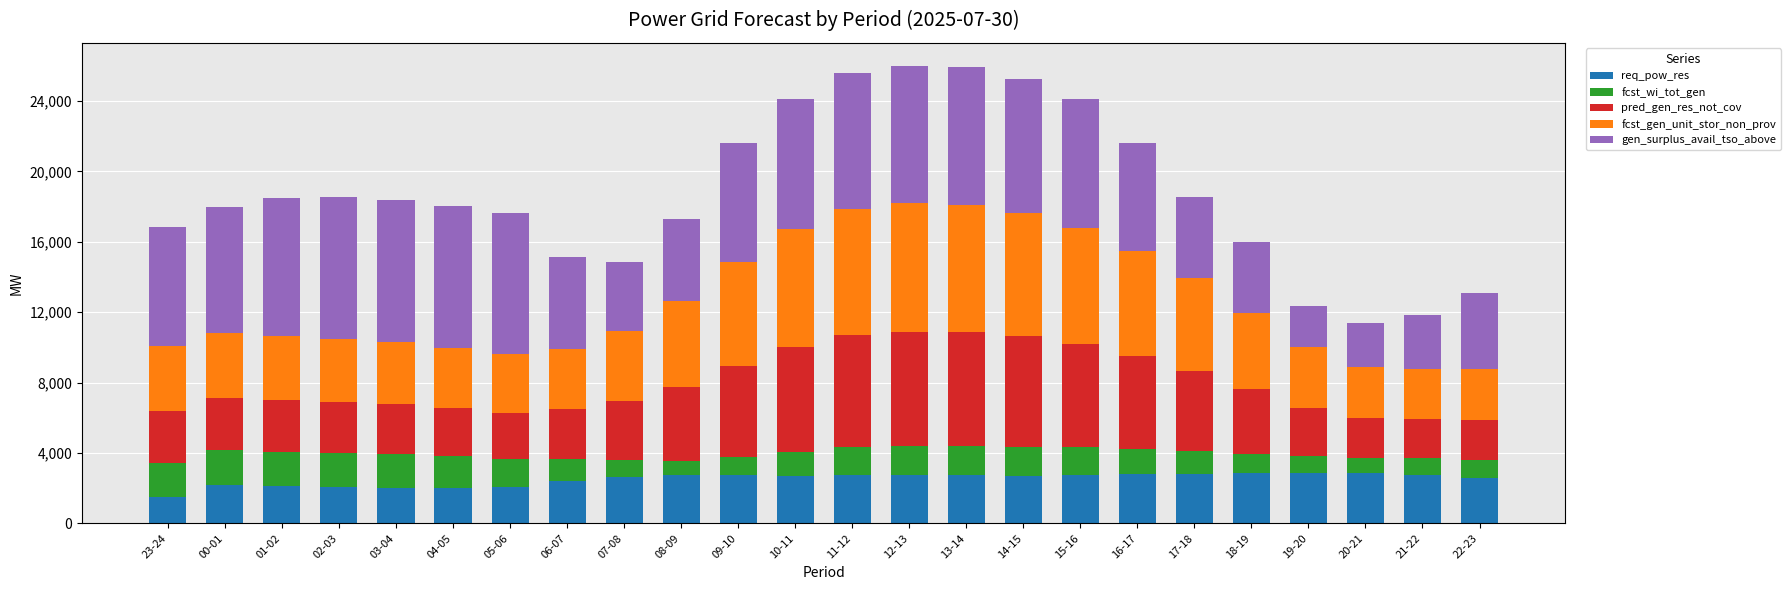

Where does the req_pow_res series first go above 2735?

08-09